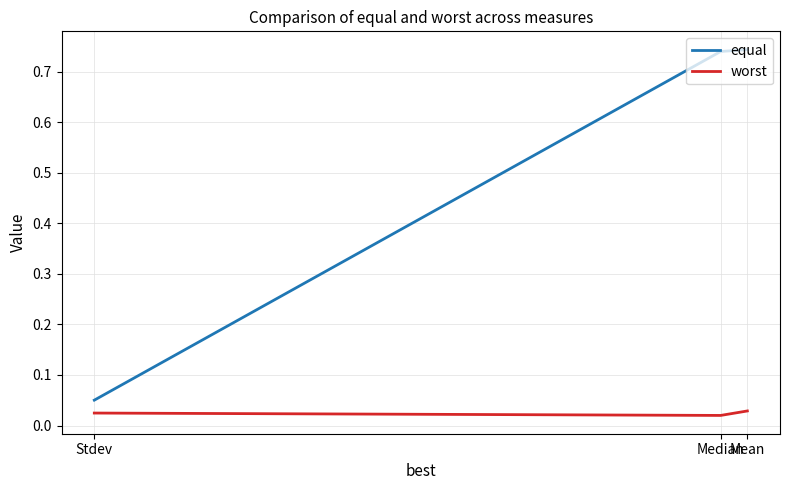

At how many categories does at least one series exceed 0?

3